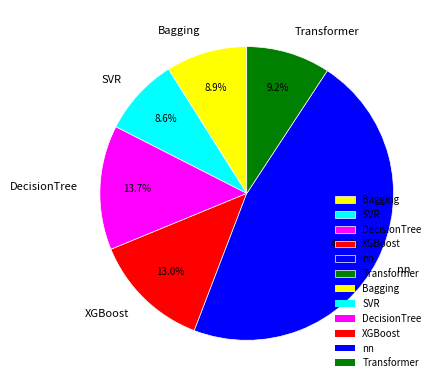

Does Bagging account for over 50% of the chart?

No